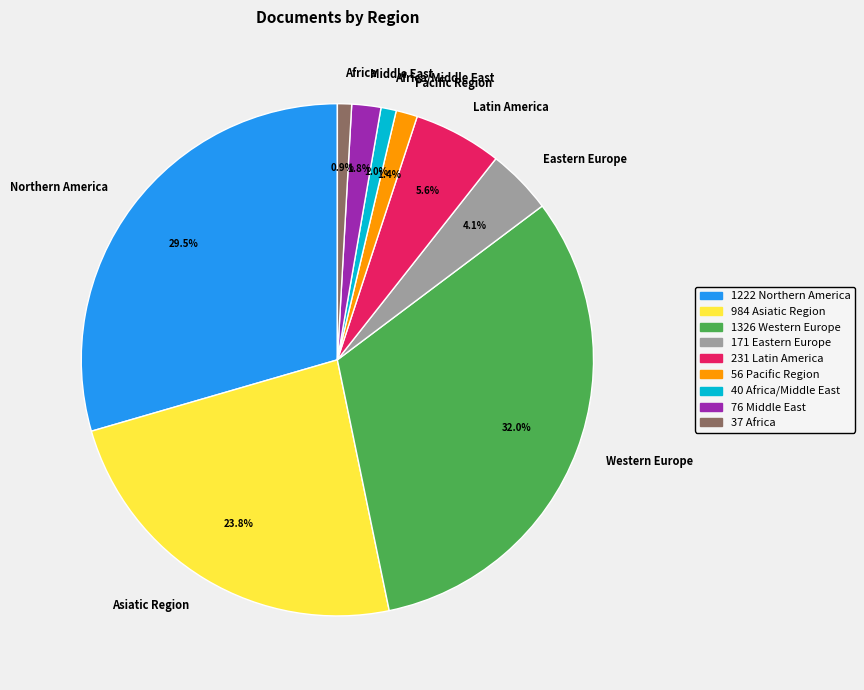

Does any single category account for the majority?

No